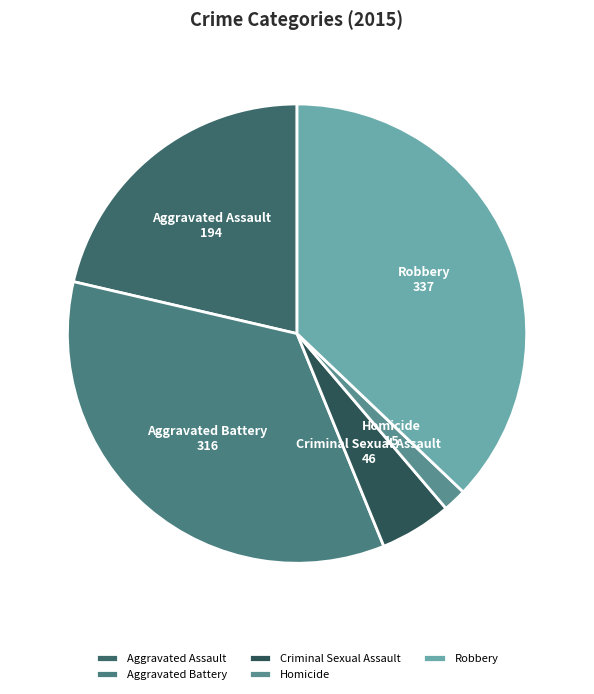

Rank the categories by value from lowest to highest.

Homicide, Criminal Sexual Assault, Aggravated Assault, Aggravated Battery, Robbery